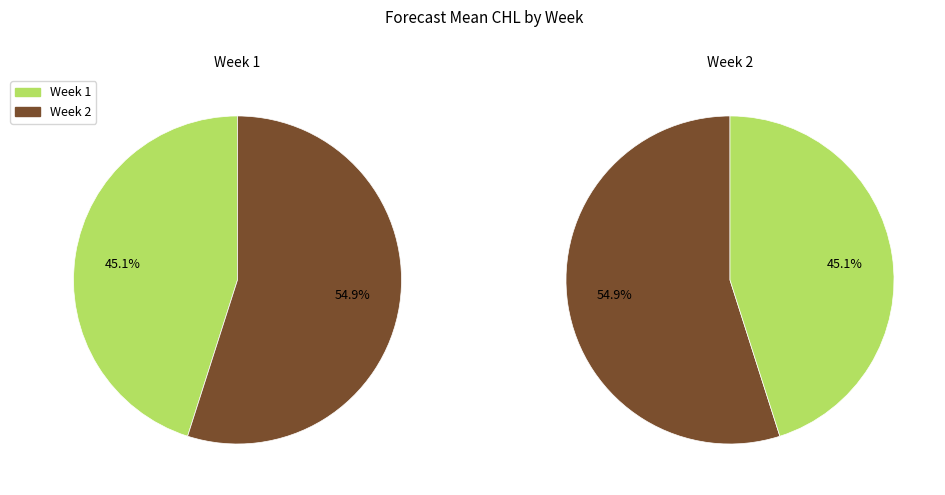

Count the number of slices in the pie.

2